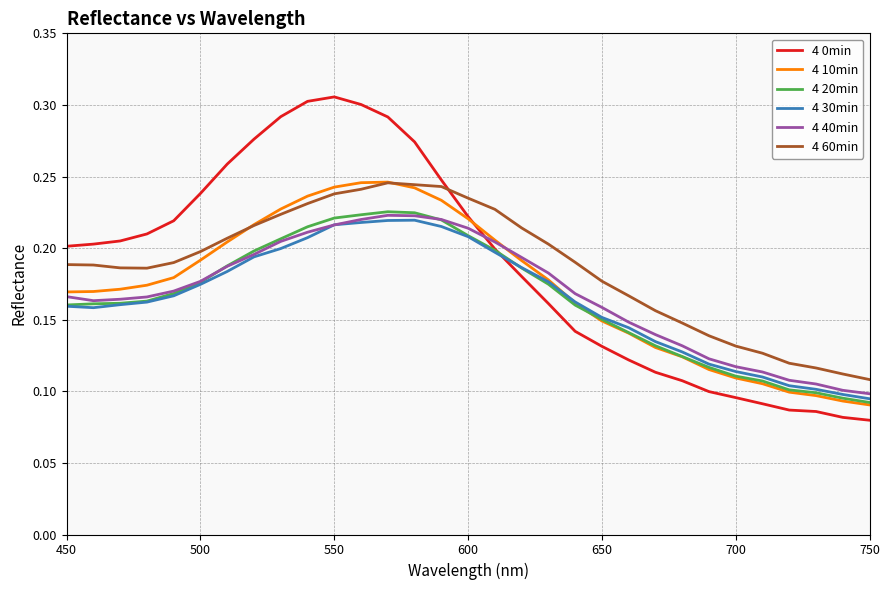

Which series has the largest range (max minus min)?

4 0min